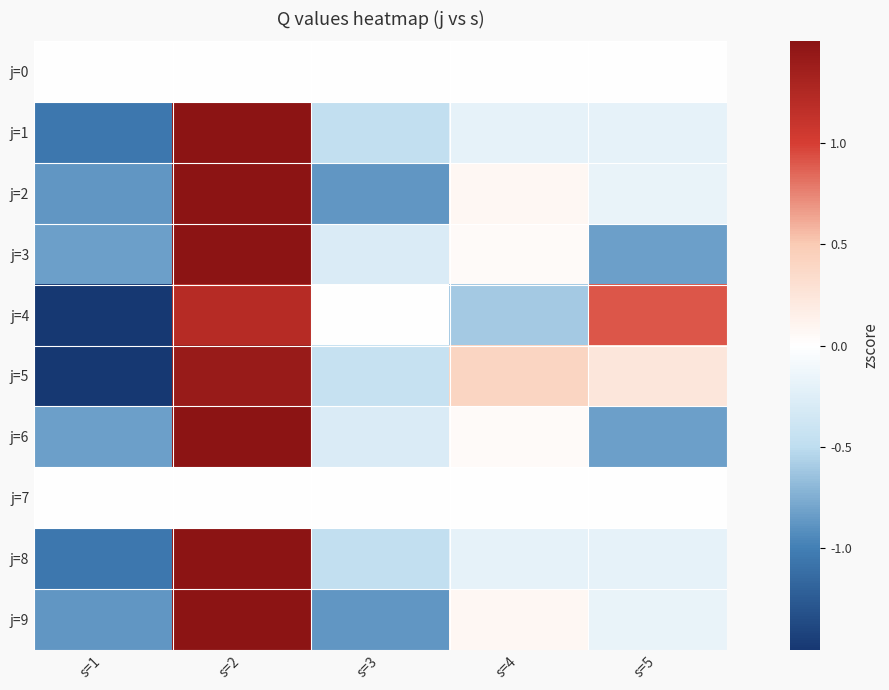

Between s=4 and s=1, which is larger?

s=4